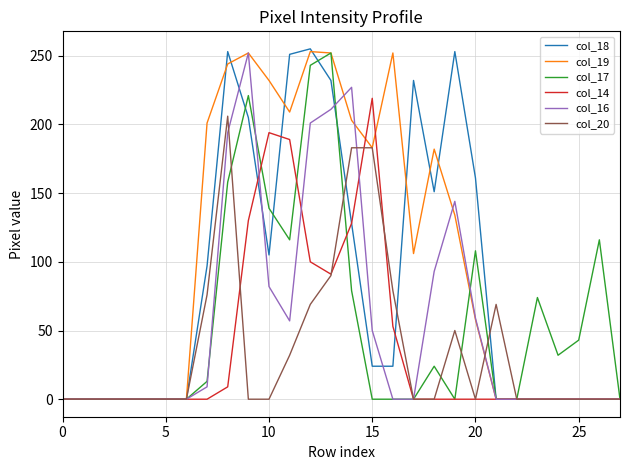

Which series has the widest spread of values?

col_18